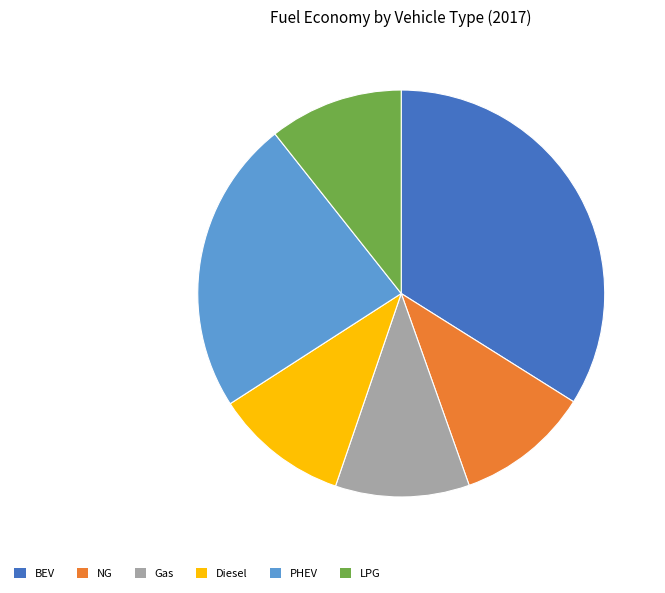

Does any single category account for the majority?

No